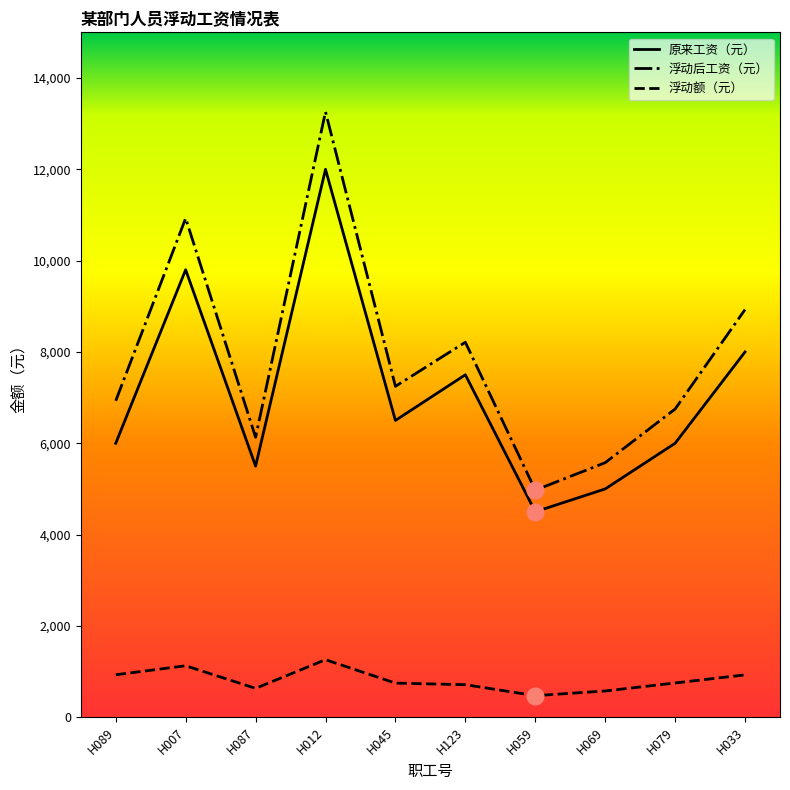

Is the value of 原来工资（元） at H079 greater than the value of 浮动后工资（元） at H087?

No